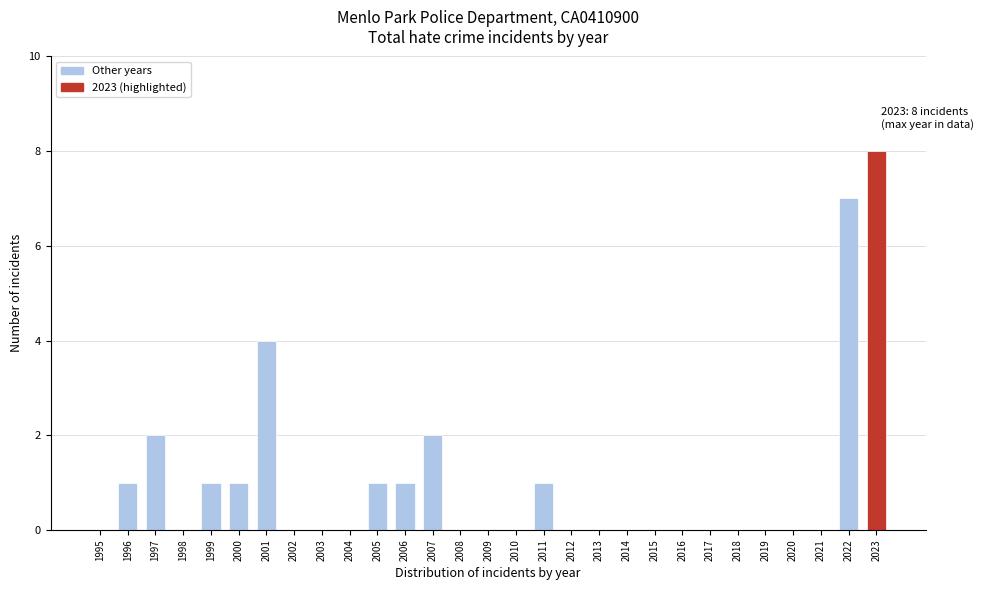

Reading left to right, what are all the values shown in this chart?

1995=0	1996=1	1997=2	1998=0	1999=1	2000=1	2001=4	2002=0	2003=0	2004=0	2005=1	2006=1	2007=2	2008=0	2009=0	2010=0	2011=1	2012=0	2013=0	2014=0	2015=0	2016=0	2017=0	2018=0	2019=0	2020=0	2021=0	2022=7	2023=8